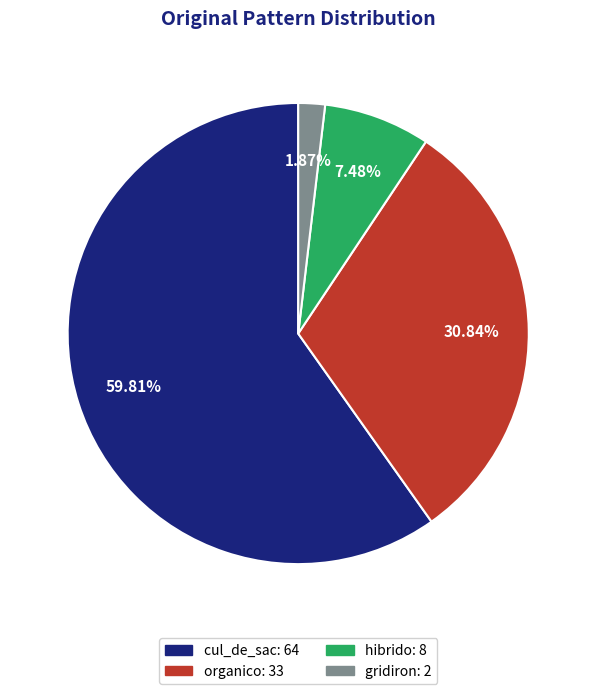

What portion of the pie excludes organico?

69.2%